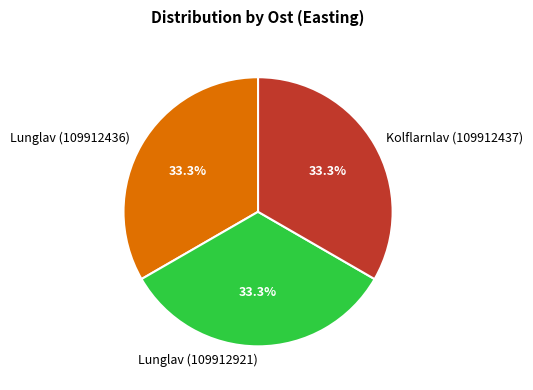

How many slices are in this pie chart?

3